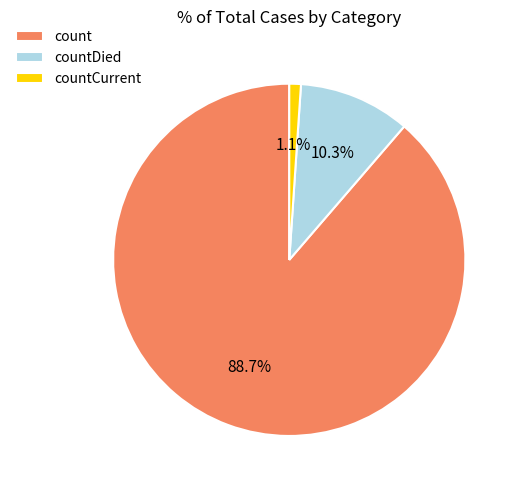

Which slice is the largest?

count